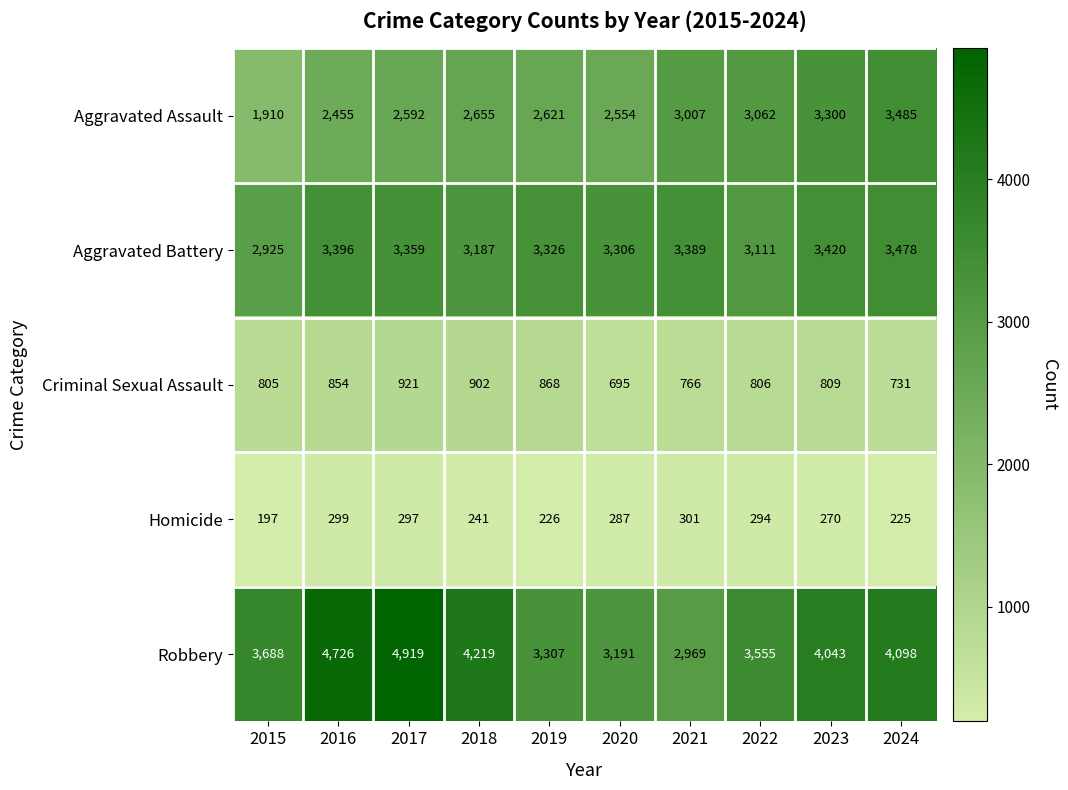

Which series changed the most between 2021 and 2024?

Robbery